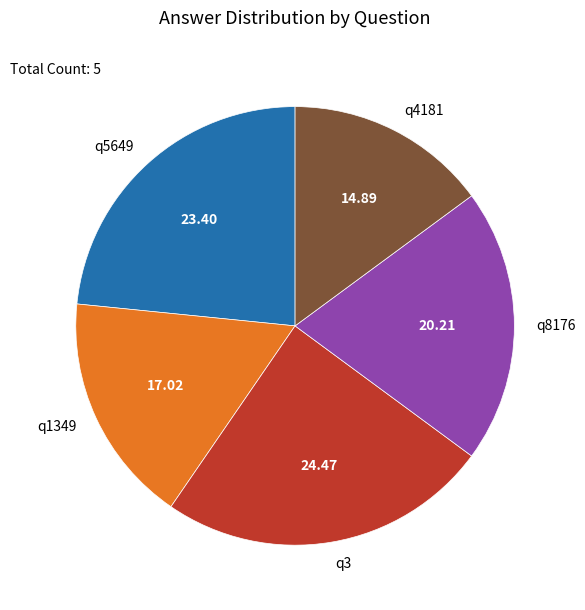

Is it true that q5649 is 32% of the pie?

False